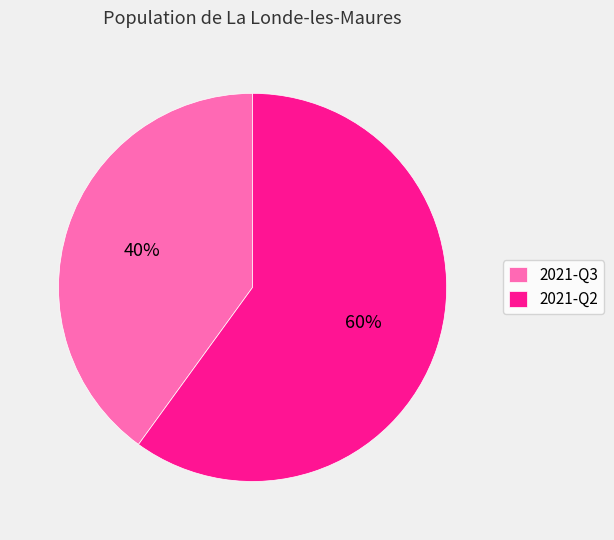

Is the sum of 2021-Q2 and 2021-Q3 greater than half?

Yes